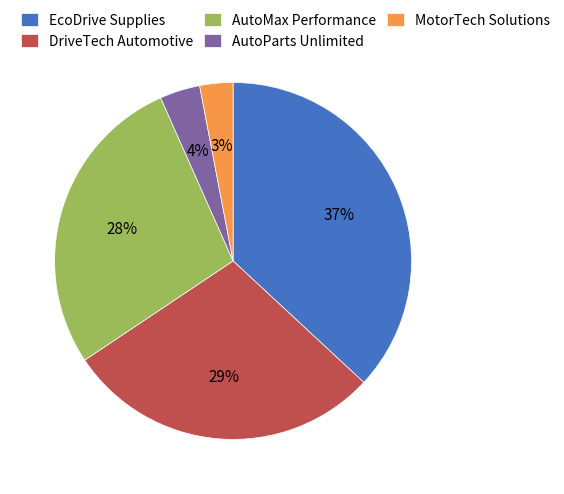

Is there a majority slice in this chart?

No